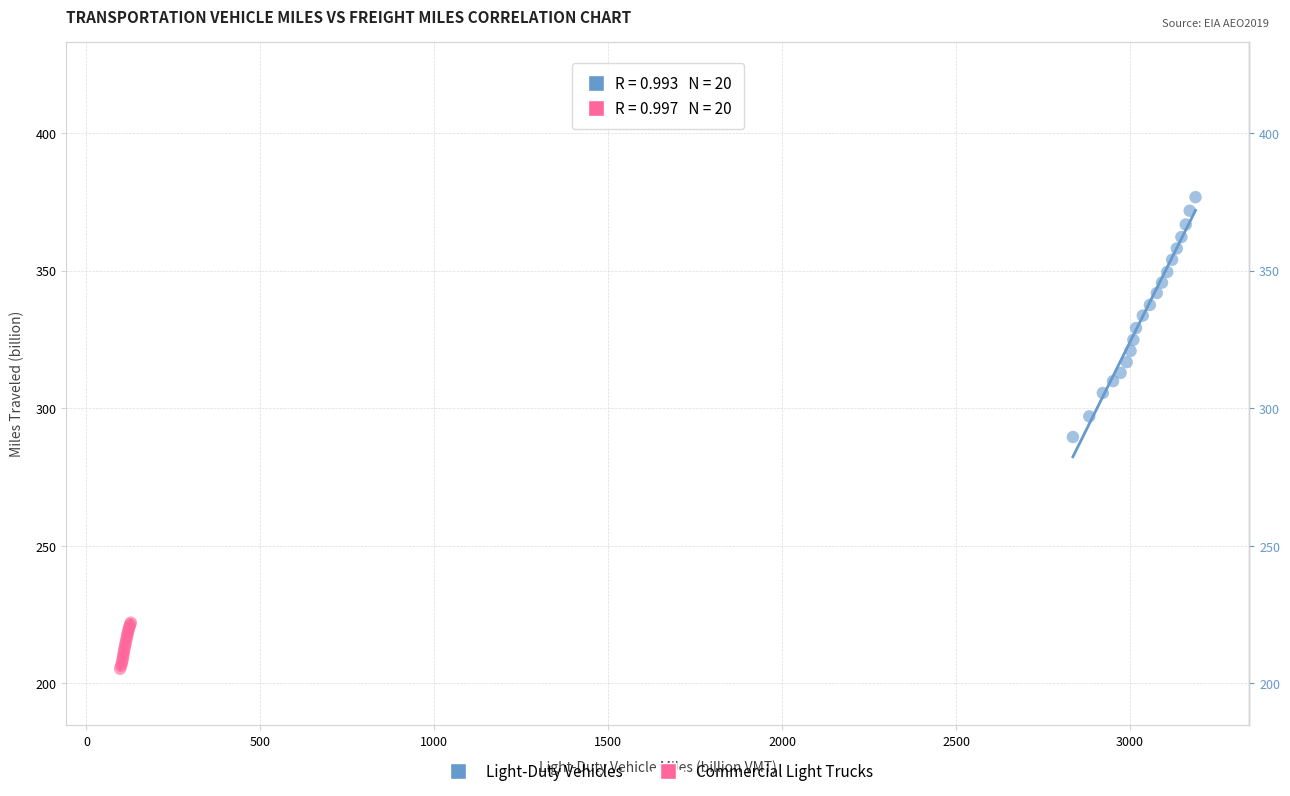

Which series has the widest spread of Y values?

Light-Duty Vehicles